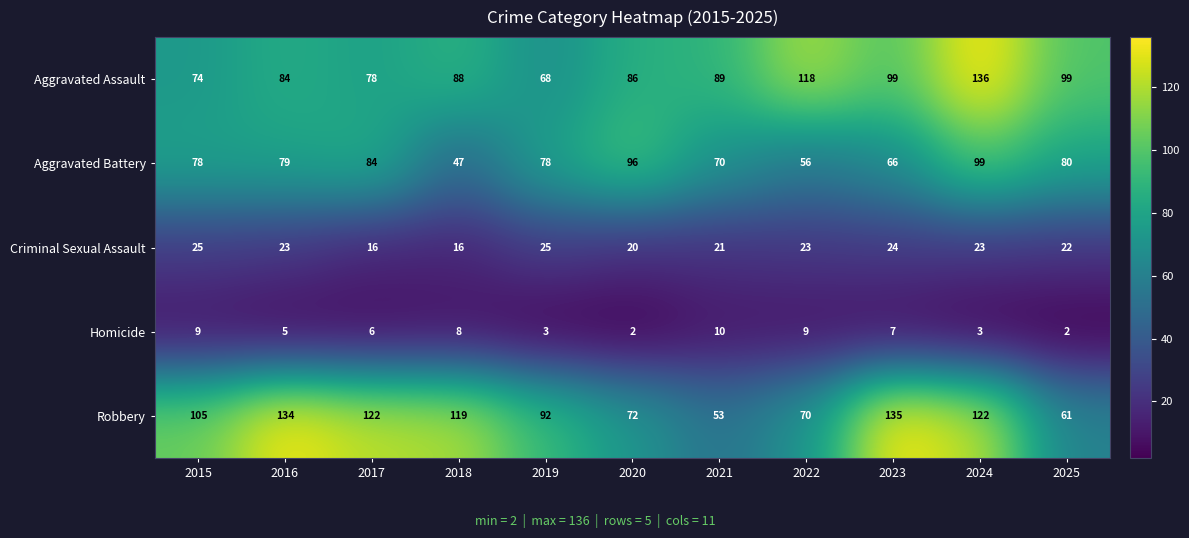

What is the spread (max minus min) of values at 2018?

111